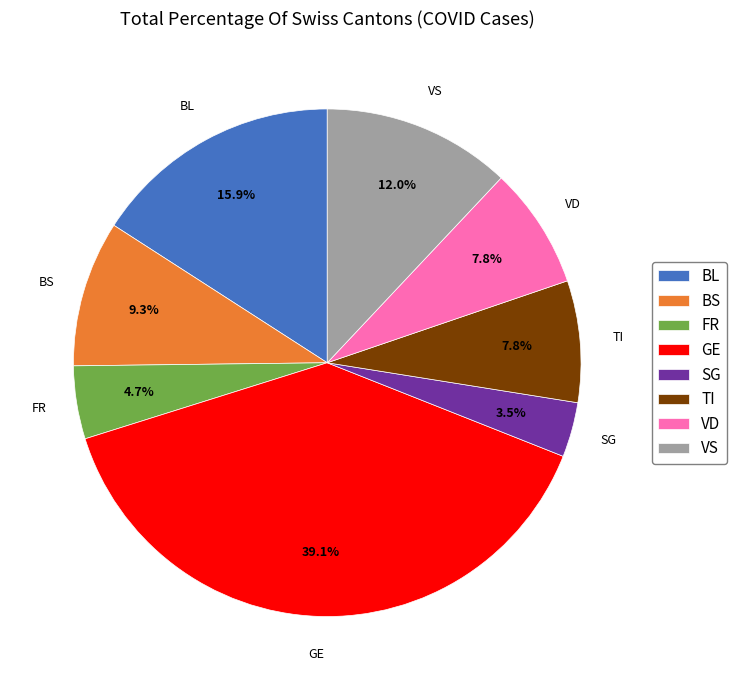

Is there any slice that represents more than half of the pie?

No